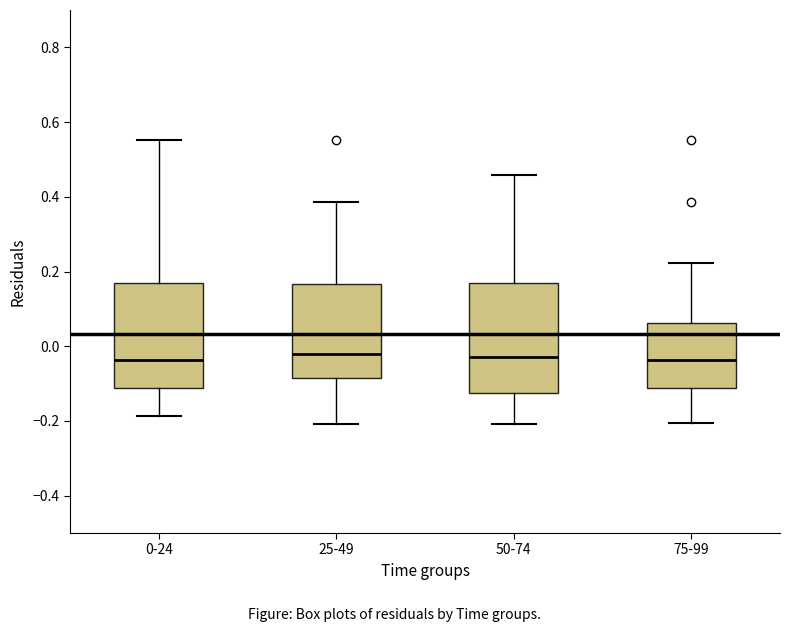

Reading left to right, transcribe this box plot: for each box, give where its median line is, the range the box spans, and where its two whiskers end, as read against the y-axis. The values are not printed on the chart, so give them approximately, as read against the axis.

0-24: median -0.04, box -0.12 to 0.18, whiskers -0.18 to 0.56
25-49: median -0.02, box -0.08 to 0.16, whiskers -0.20 to 0.38
50-74: median -0.02, box -0.12 to 0.18, whiskers -0.20 to 0.46
75-99: median -0.04, box -0.12 to 0.06, whiskers -0.20 to 0.22